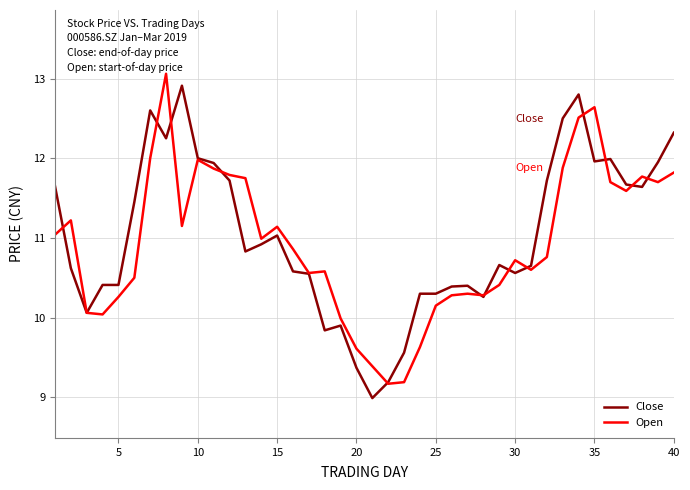

What is the greatest value displayed?

13.1